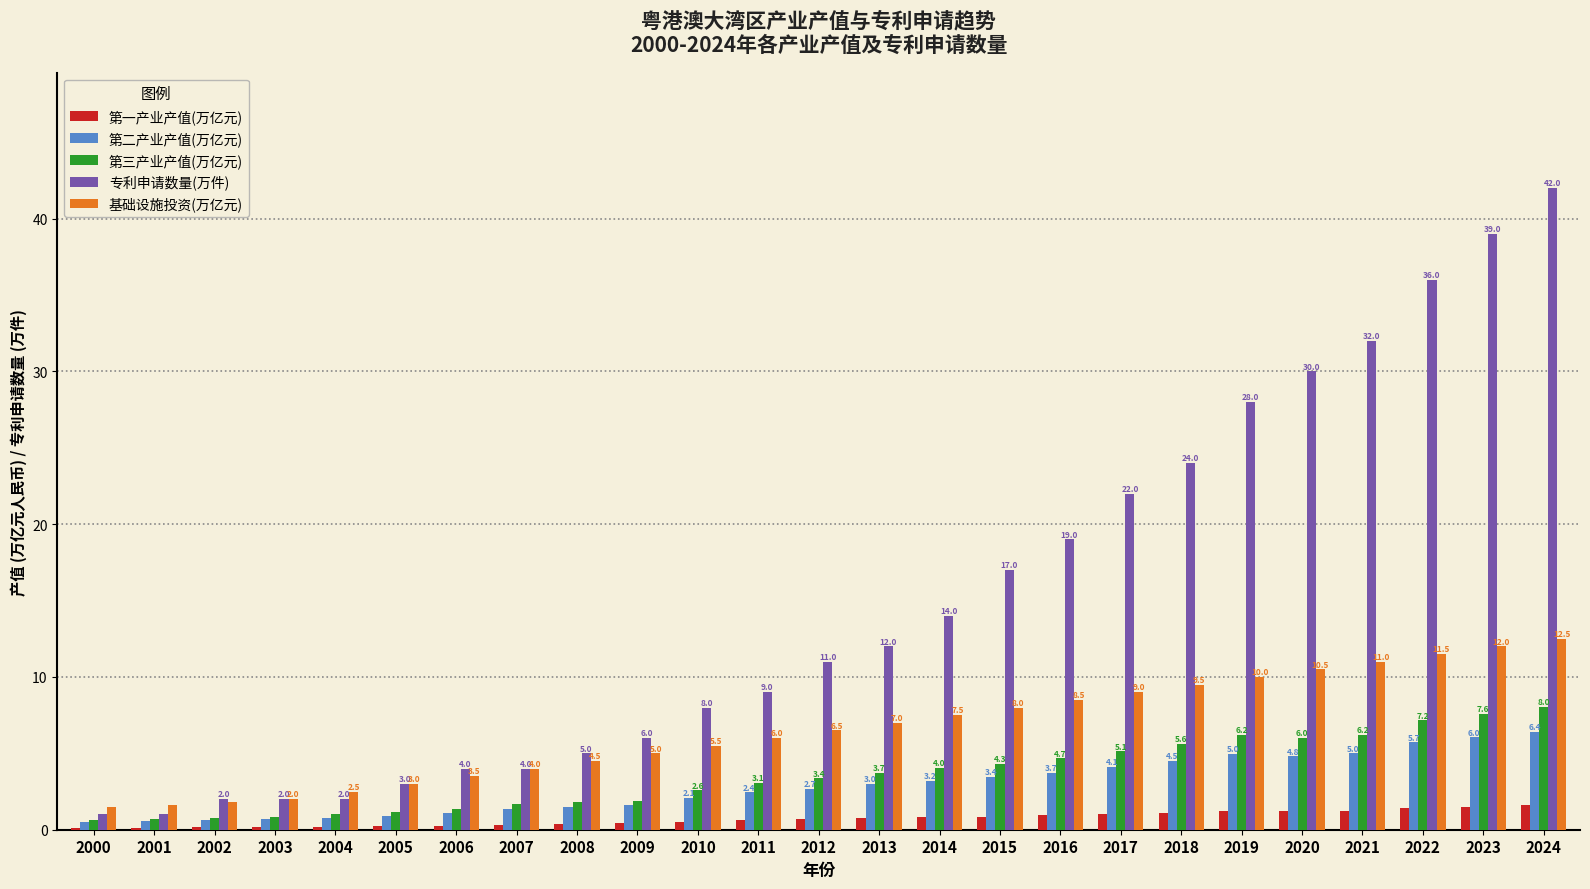

Is the value of 专利申请数量(万件) at 2018 greater than the value of 基础设施投资(万亿元) at 2015?

Yes